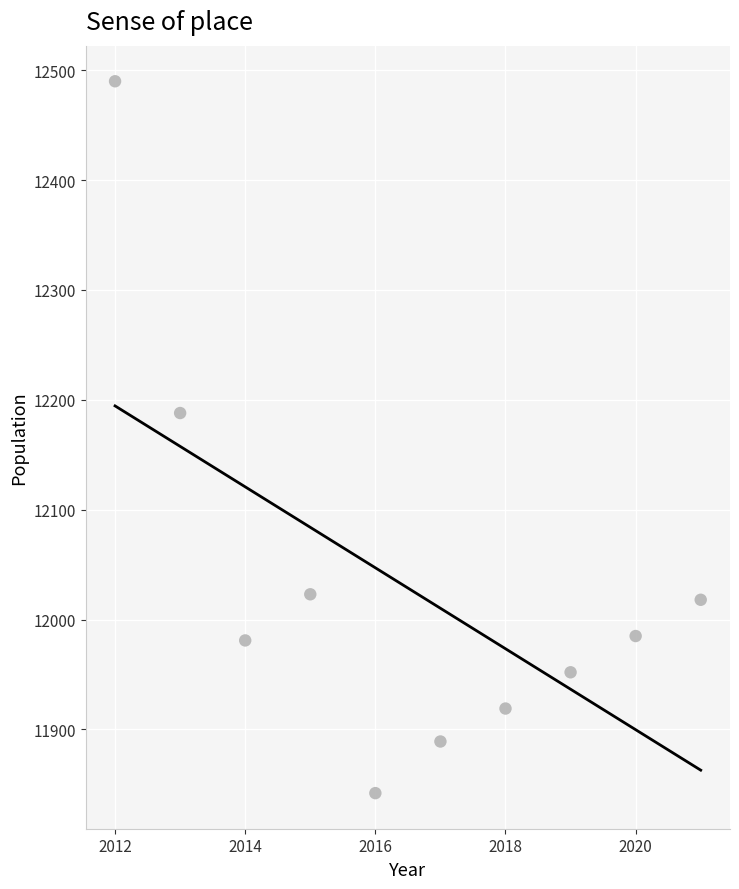

What is the average Y value?

12029